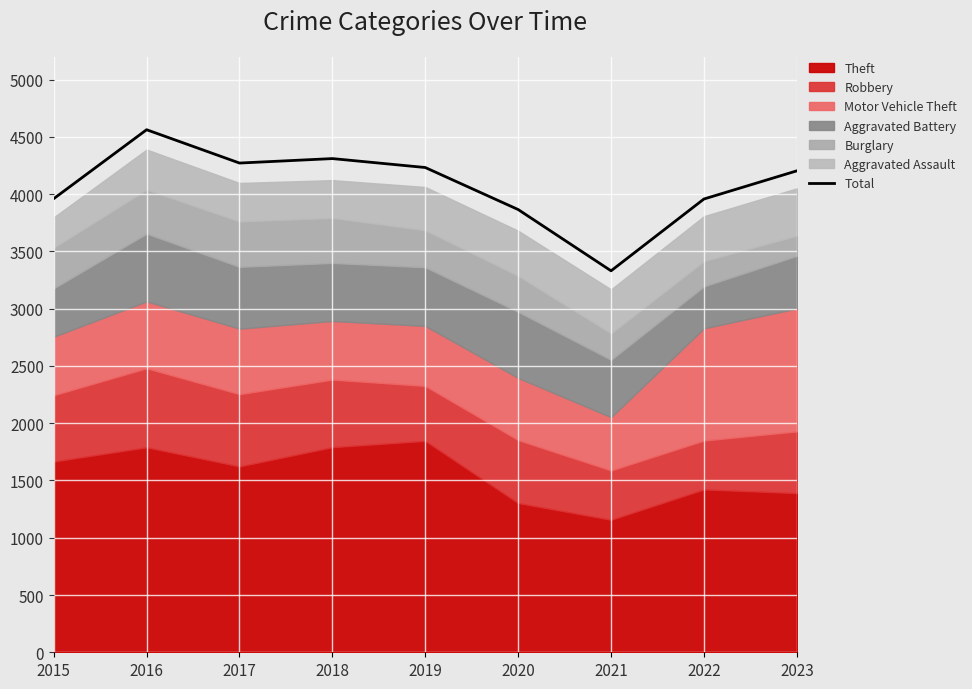

Rank the categories by value from lowest to highest.

2021, 2020, 2022, 2015, 2023, 2019, 2017, 2018, 2016